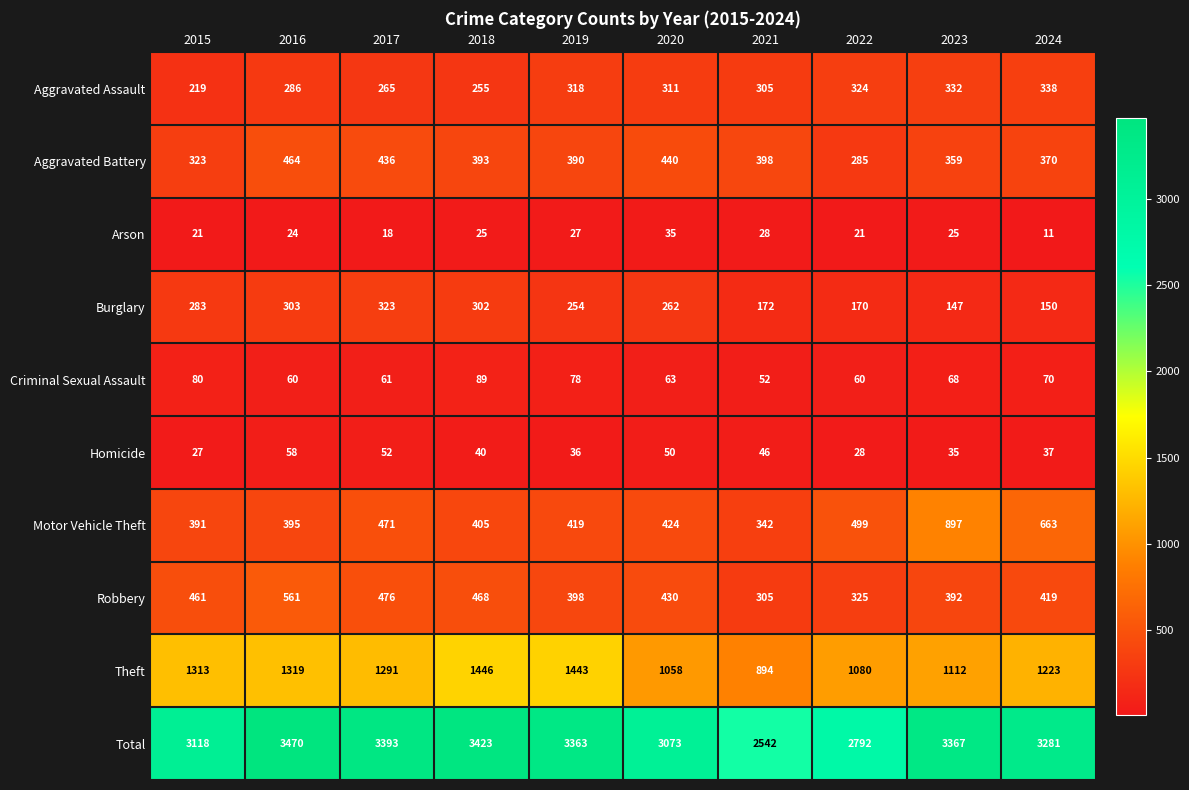

At how many categories does at least one series exceed 2544?

9